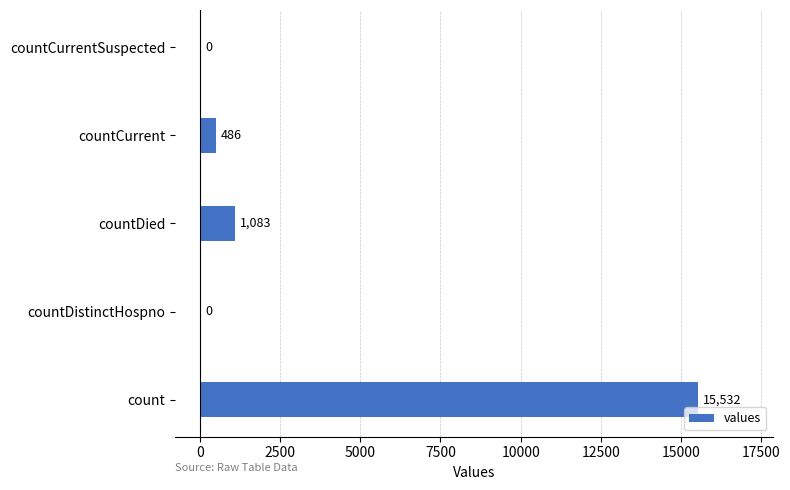

Read the value at countCurrent.

486